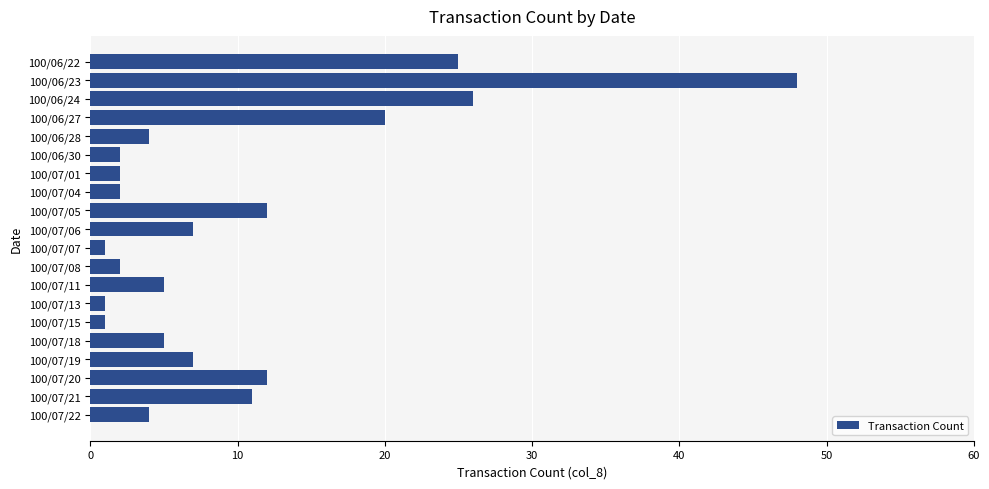

What is the greatest value displayed?

48